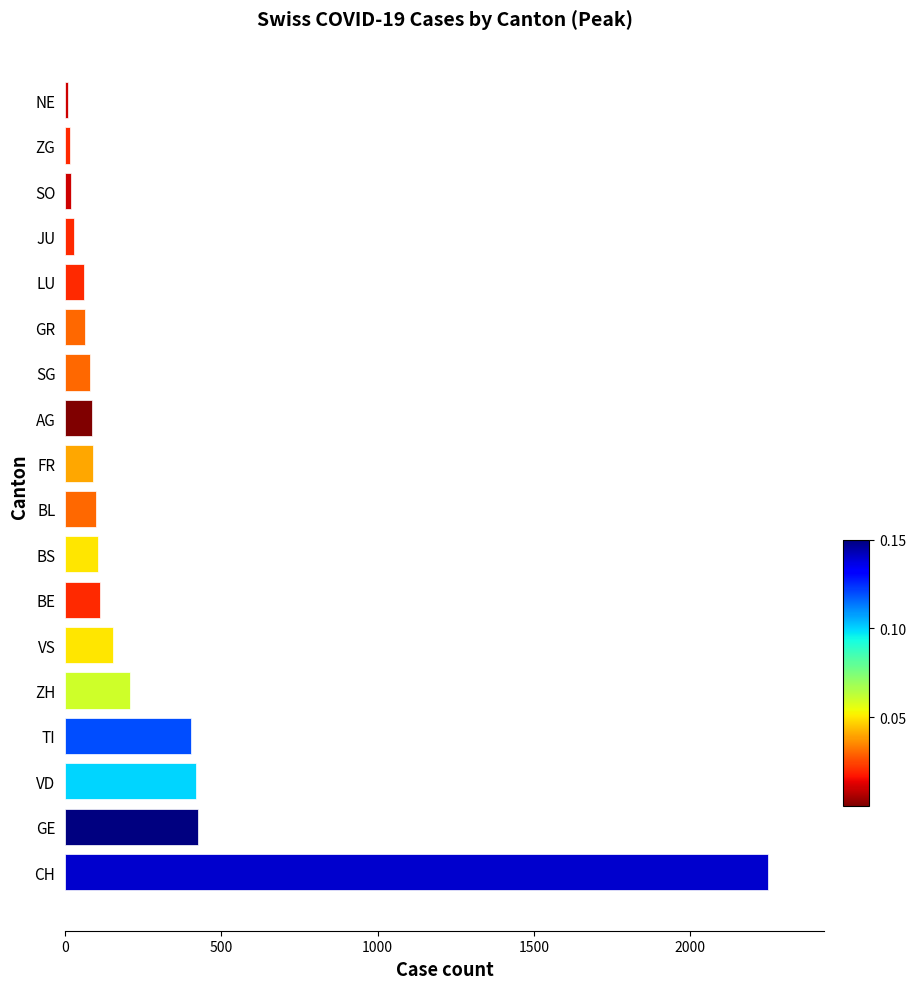

Count the number of data series in this chart.

1